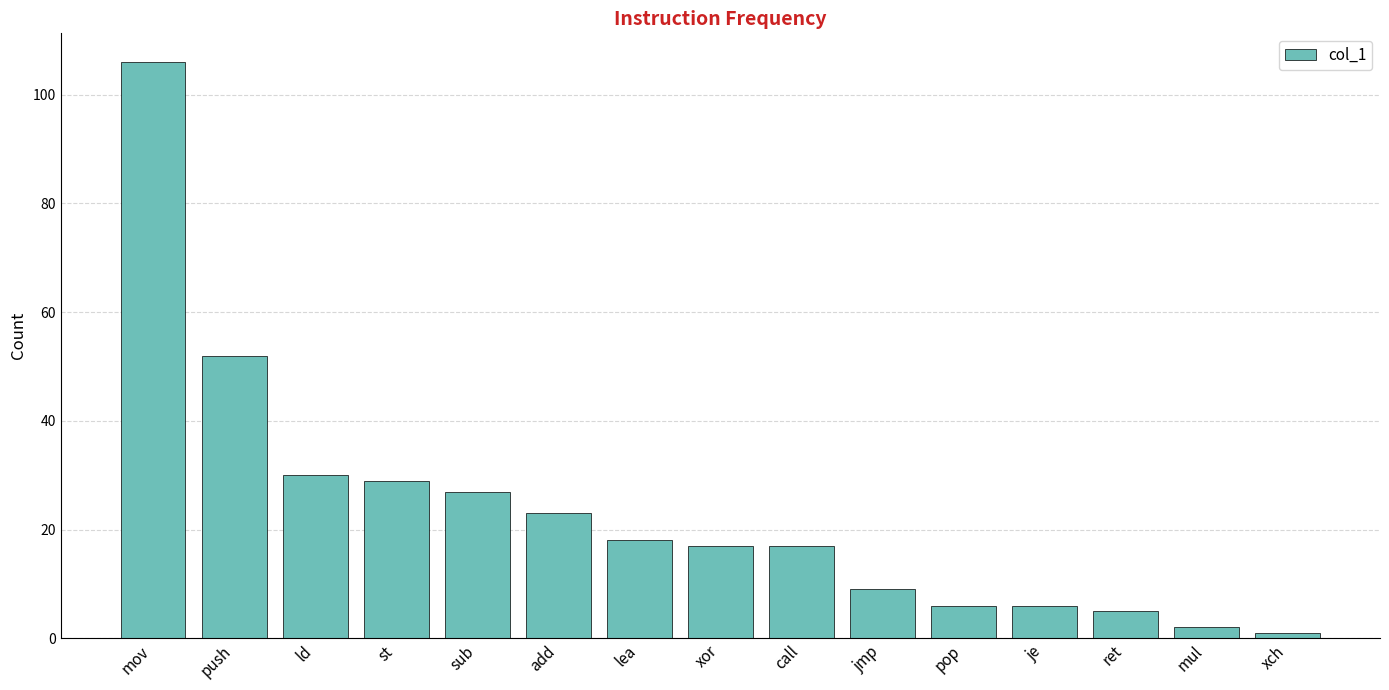

The chart shows a value of 6 at je. True or false?

True